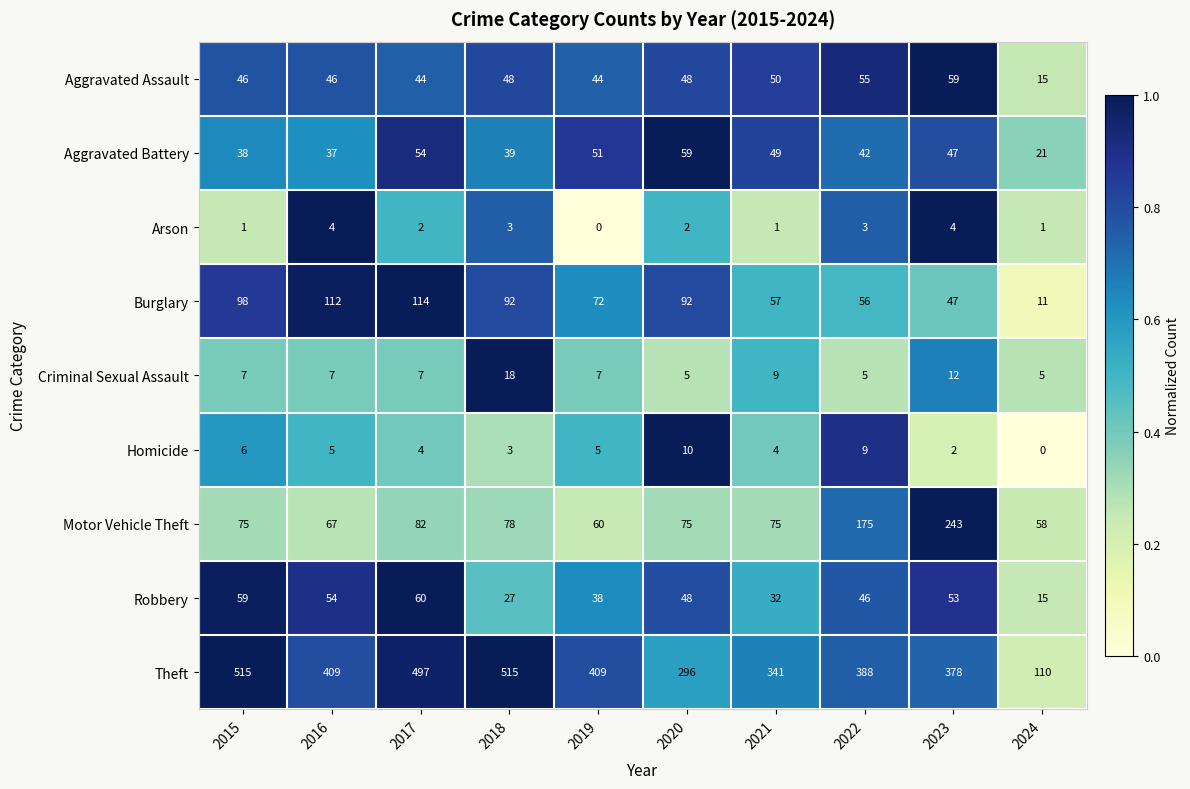

Which category has the lowest value in the Theft series?

2024